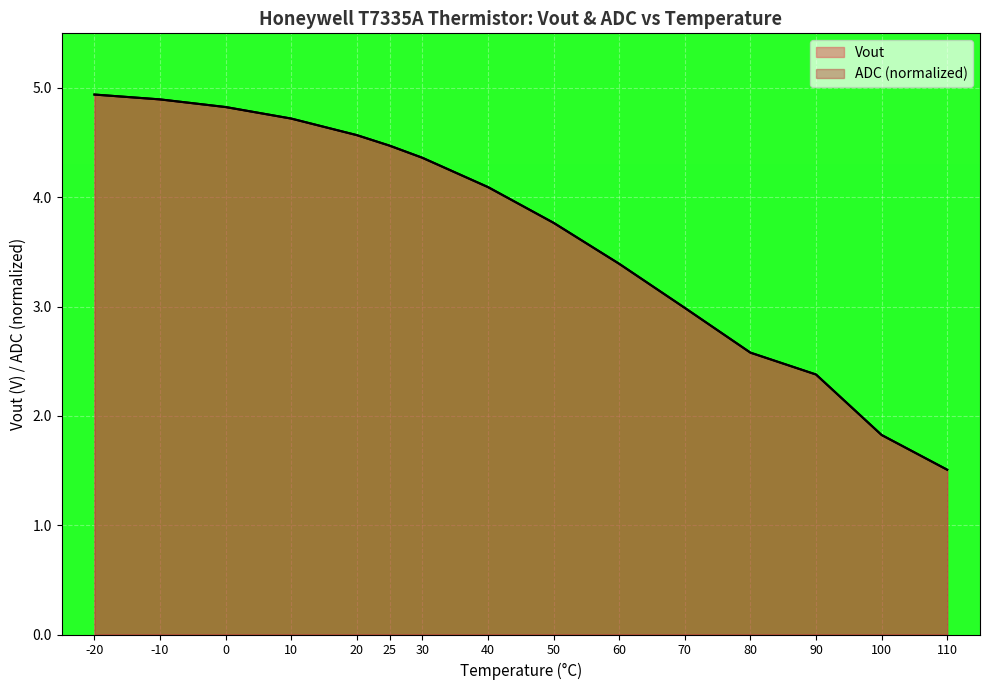

What is the sum of the ADC values at 70 and 40?

7.1